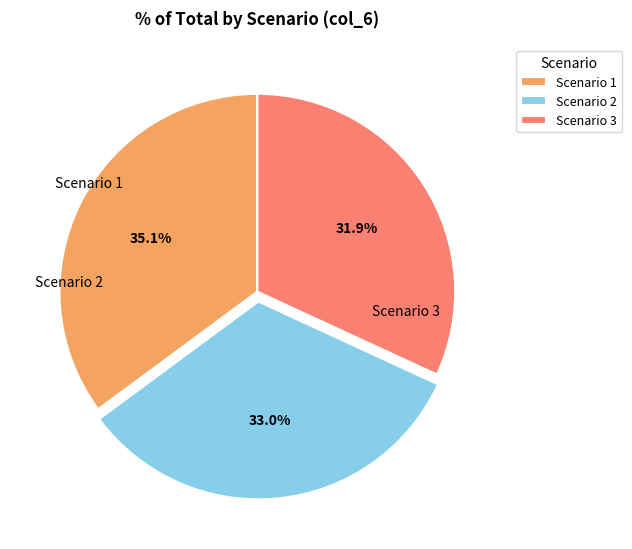

What percentage is the Scenario 3 slice, to the nearest percent?

32%